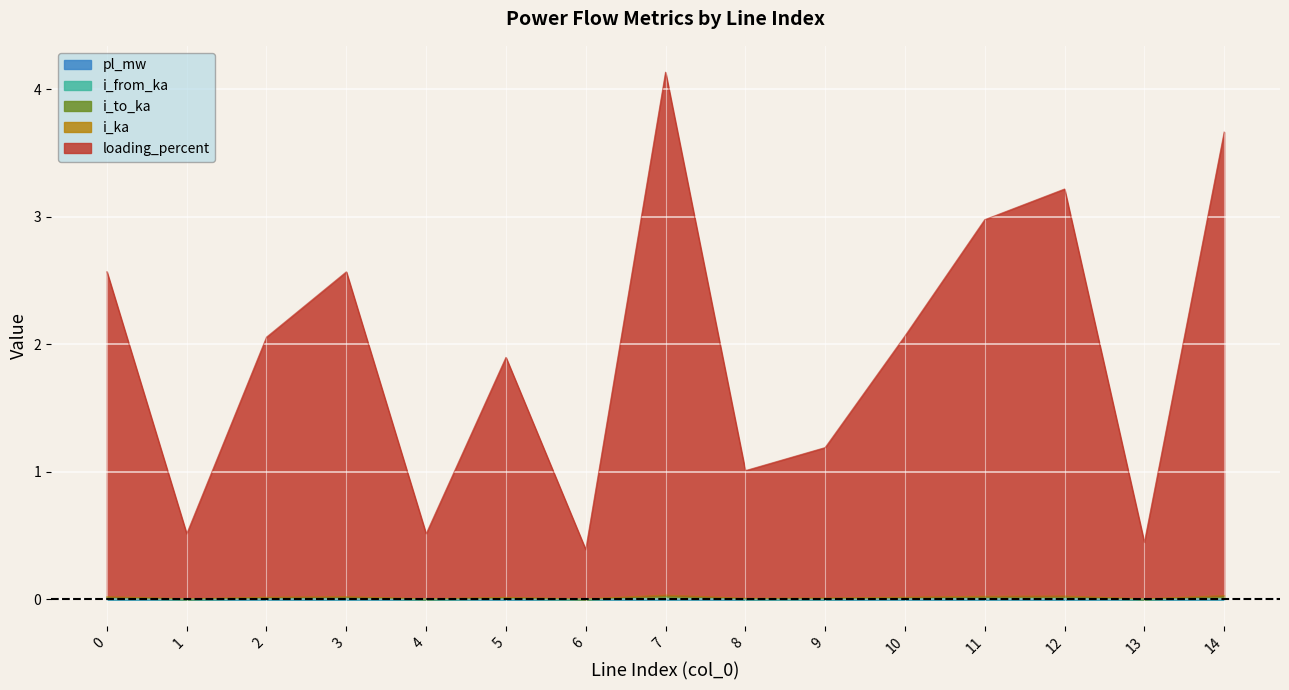

Which has a higher value, 11 or 10?

11